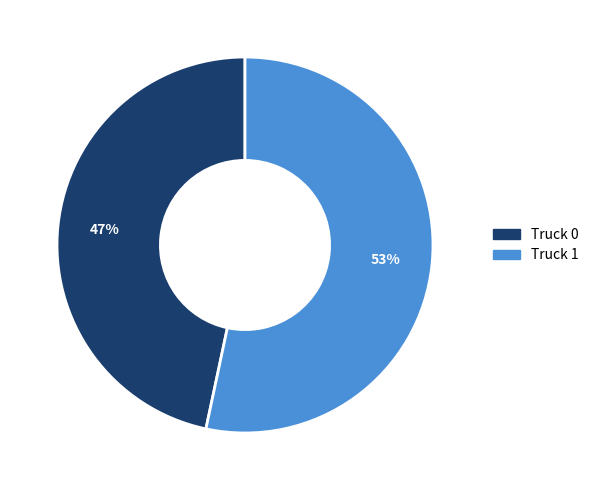

Does Truck 1 account for over 50% of the chart?

Yes